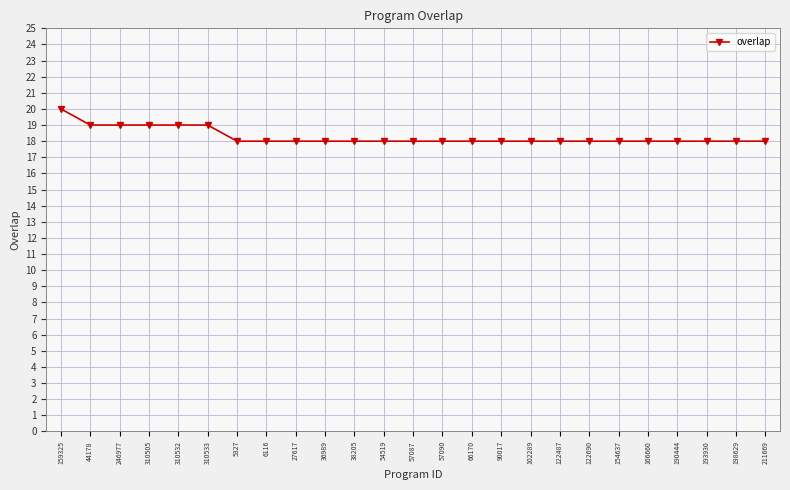

How many data points does each series have?

25